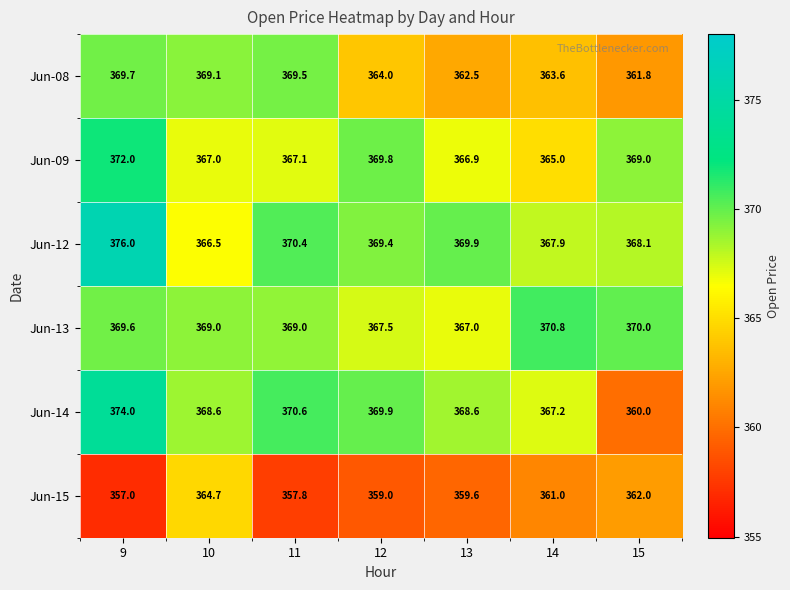

Which category has the highest value across all series?

9